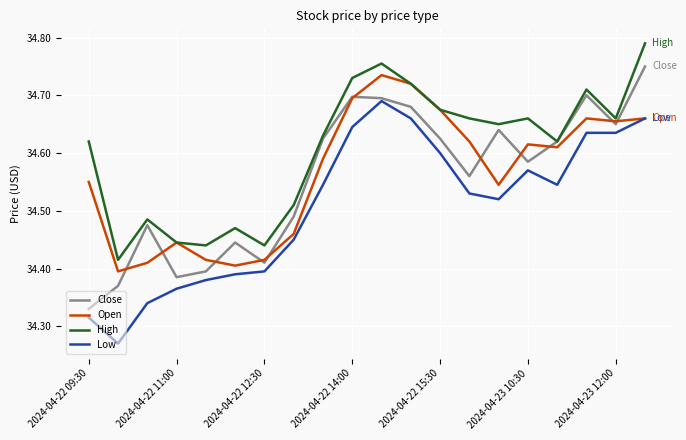

Which series has the largest total across all categories?

High